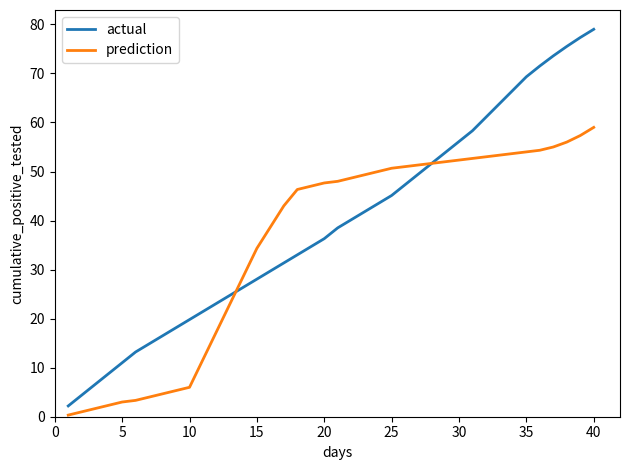

What is the maximum value shown in the chart?

79.0